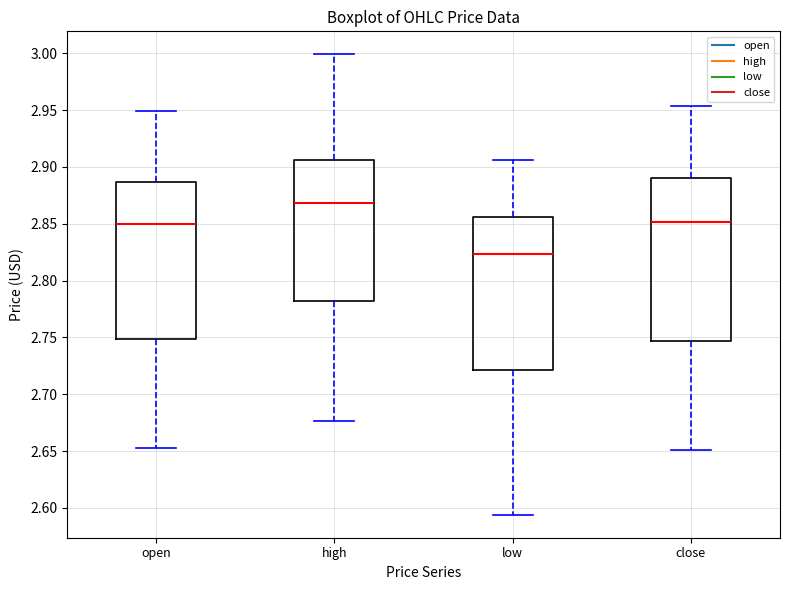

Where does the median line of the box for high sit on the y-axis? The values are not printed on the chart, so give them approximately, as read against the axis.

2.870